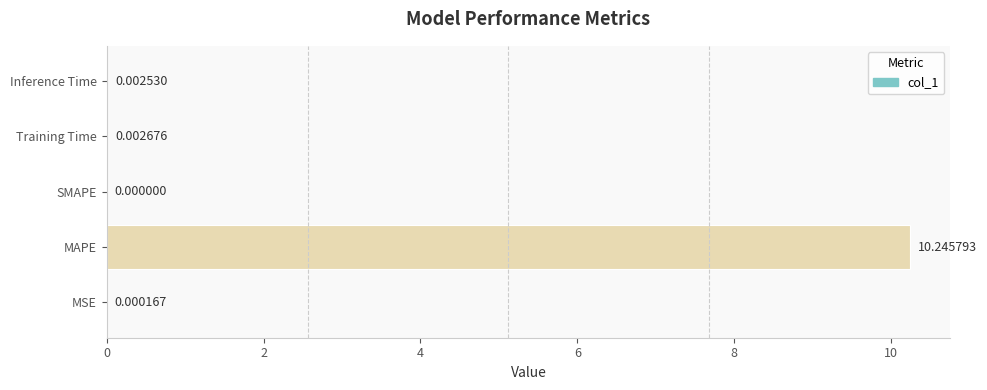

What is the greatest value displayed?

10.2